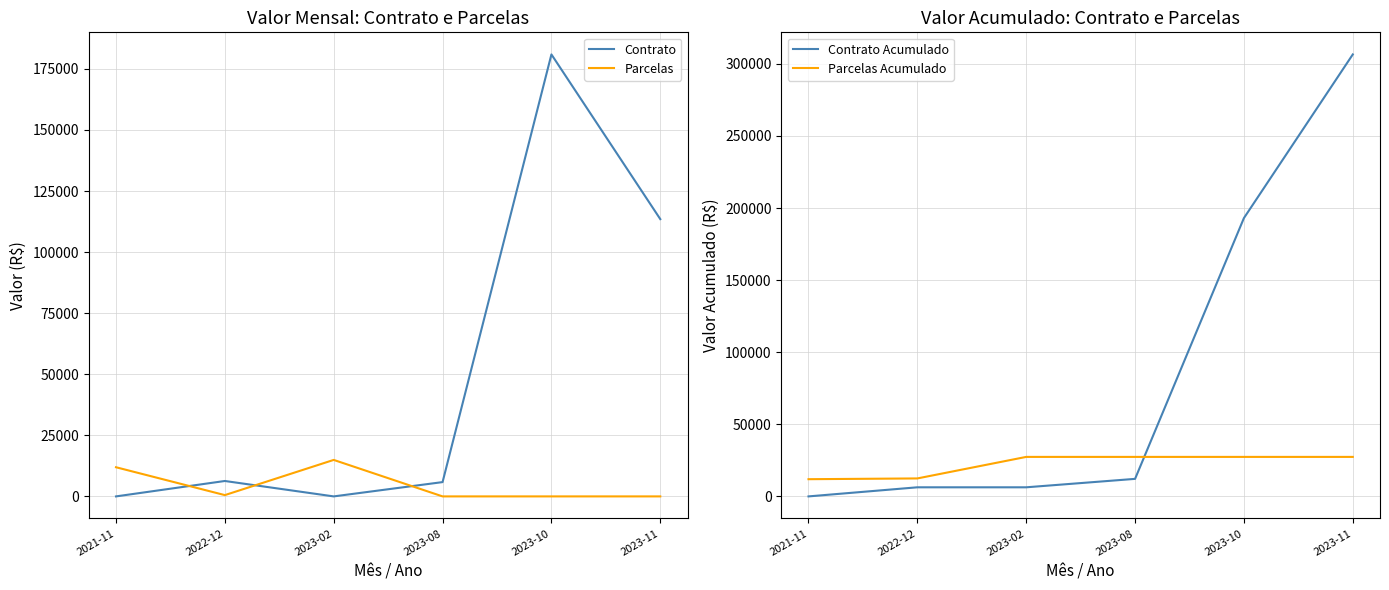

At how many categories does at least one series exceed 100868?

2